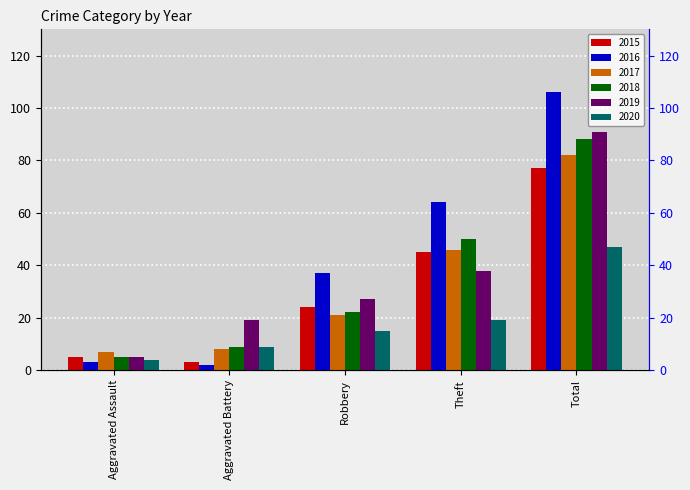

Reading left to right, extract all data points from this chart.

2015: Aggravated Assault=5	Aggravated Battery=3	Robbery=24	Theft=45	Total=77
2016: Aggravated Assault=3	Aggravated Battery=2	Robbery=37	Theft=64	Total=106
2017: Aggravated Assault=7	Aggravated Battery=8	Robbery=21	Theft=46	Total=82
2018: Aggravated Assault=5	Aggravated Battery=9	Robbery=22	Theft=50	Total=88
2019: Aggravated Assault=5	Aggravated Battery=19	Robbery=27	Theft=38	Total=91
2020: Aggravated Assault=4	Aggravated Battery=9	Robbery=15	Theft=19	Total=47